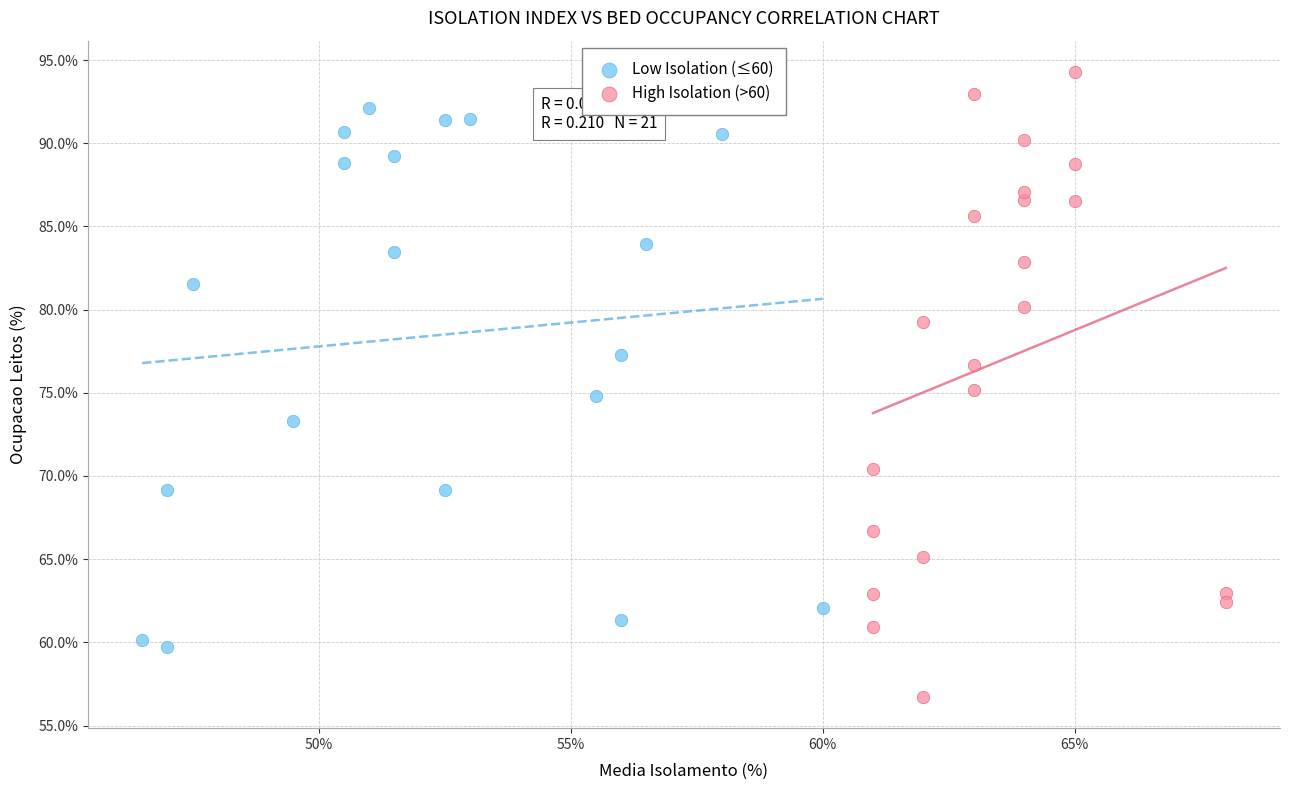

Which series has the widest spread of Y values?

High Isolation (>60)